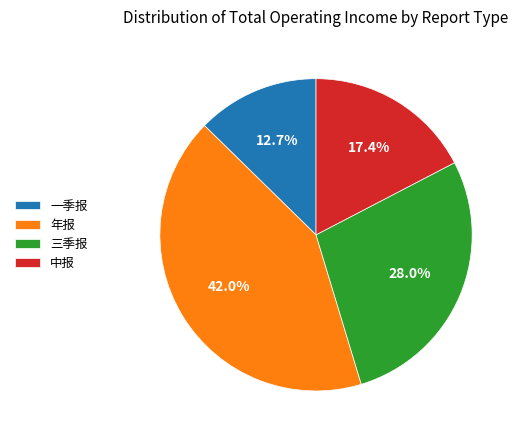

Between 年报 and 一季报, which is larger?

年报